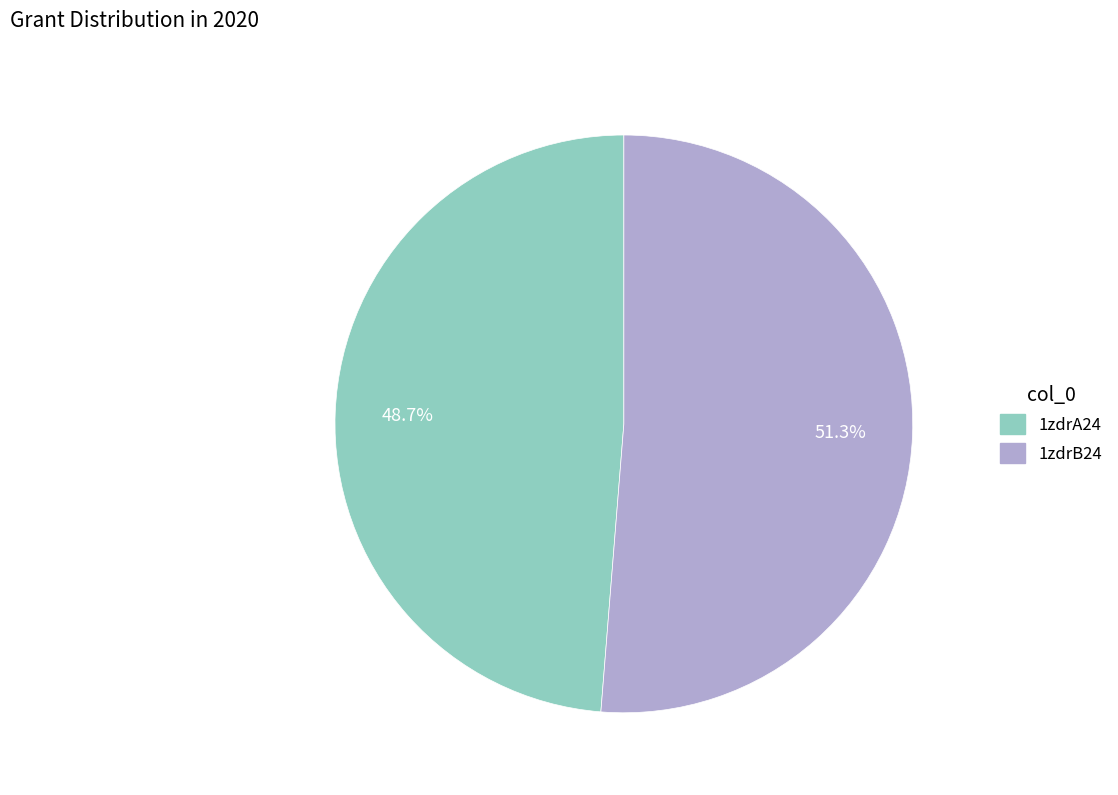

How many segments does this pie chart have?

2